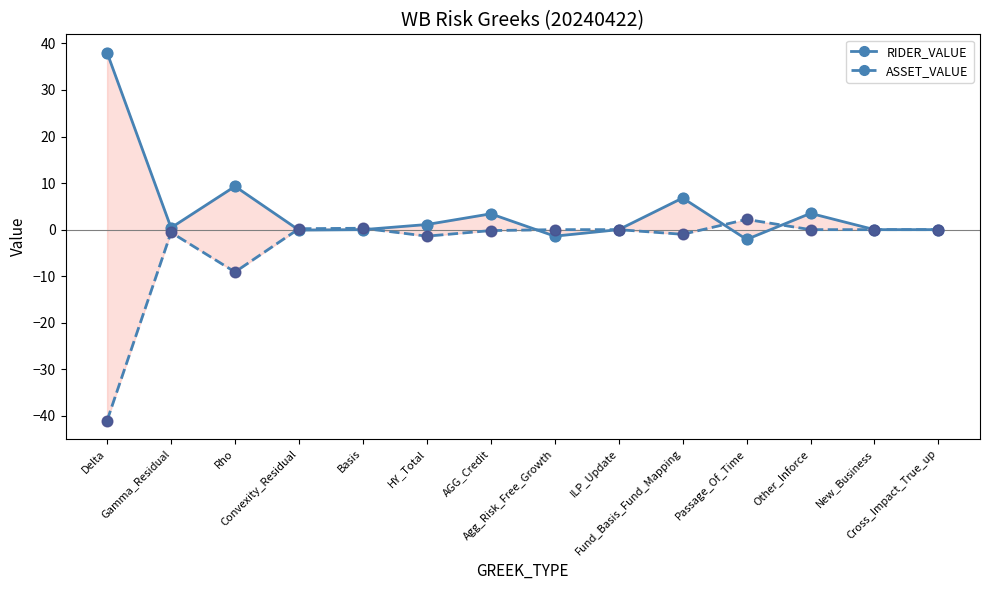

Which series reaches the minimum Y coordinate?

ASSET_VALUE